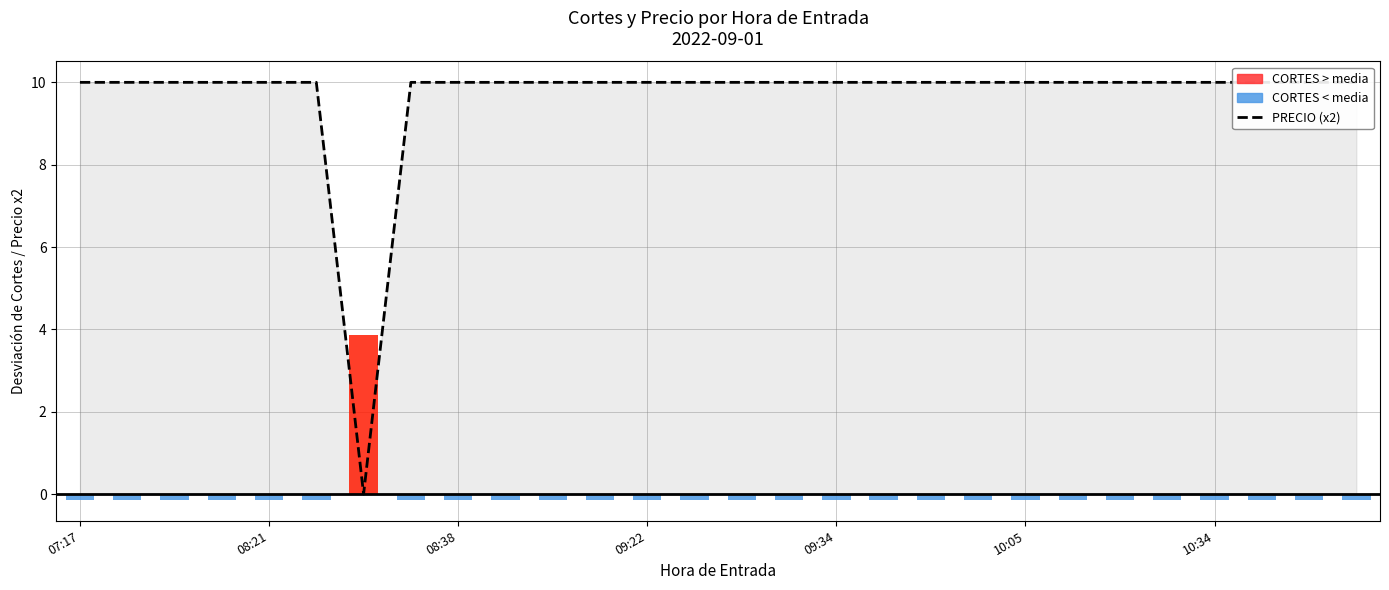

True or false: the data shows 14 at 25.

False